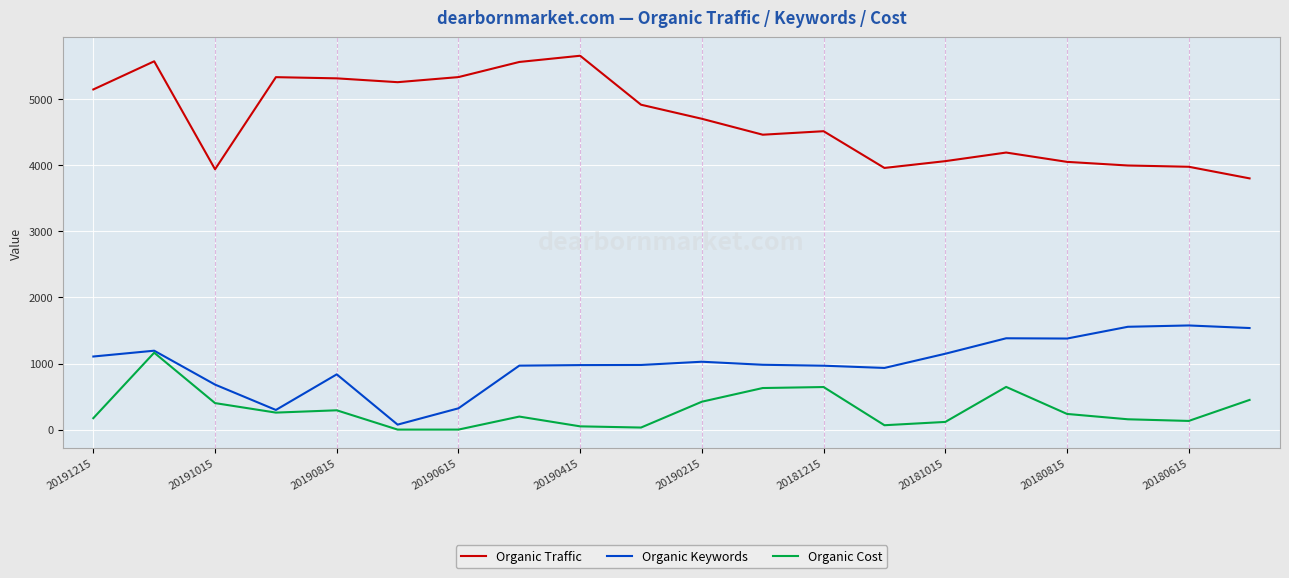

List the series in order of their peak value, highest first.

Organic Traffic, Organic Keywords, Organic Cost